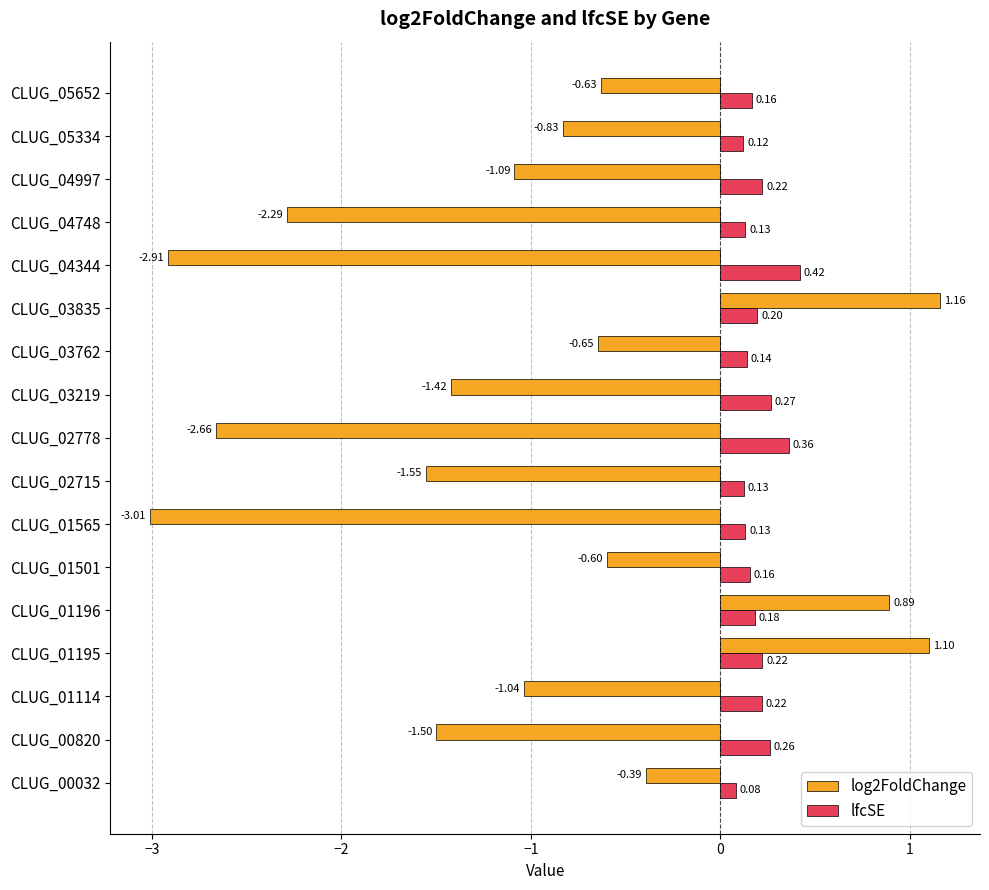

At CLUG_03219, list the series in order from largest to smallest.

lfcSE, log2FoldChange